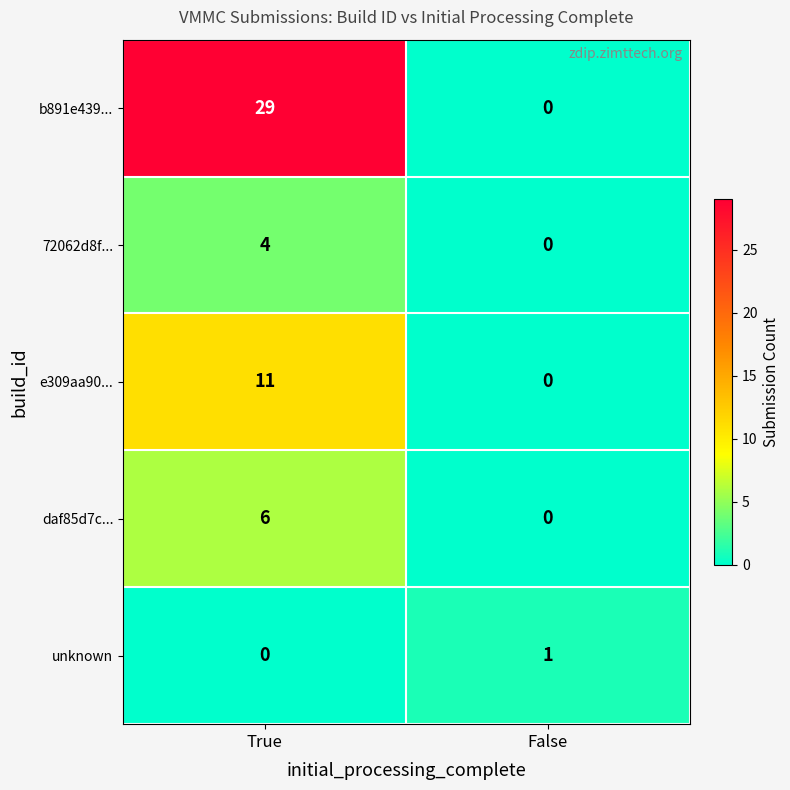

How many distinct data groups are displayed?

5